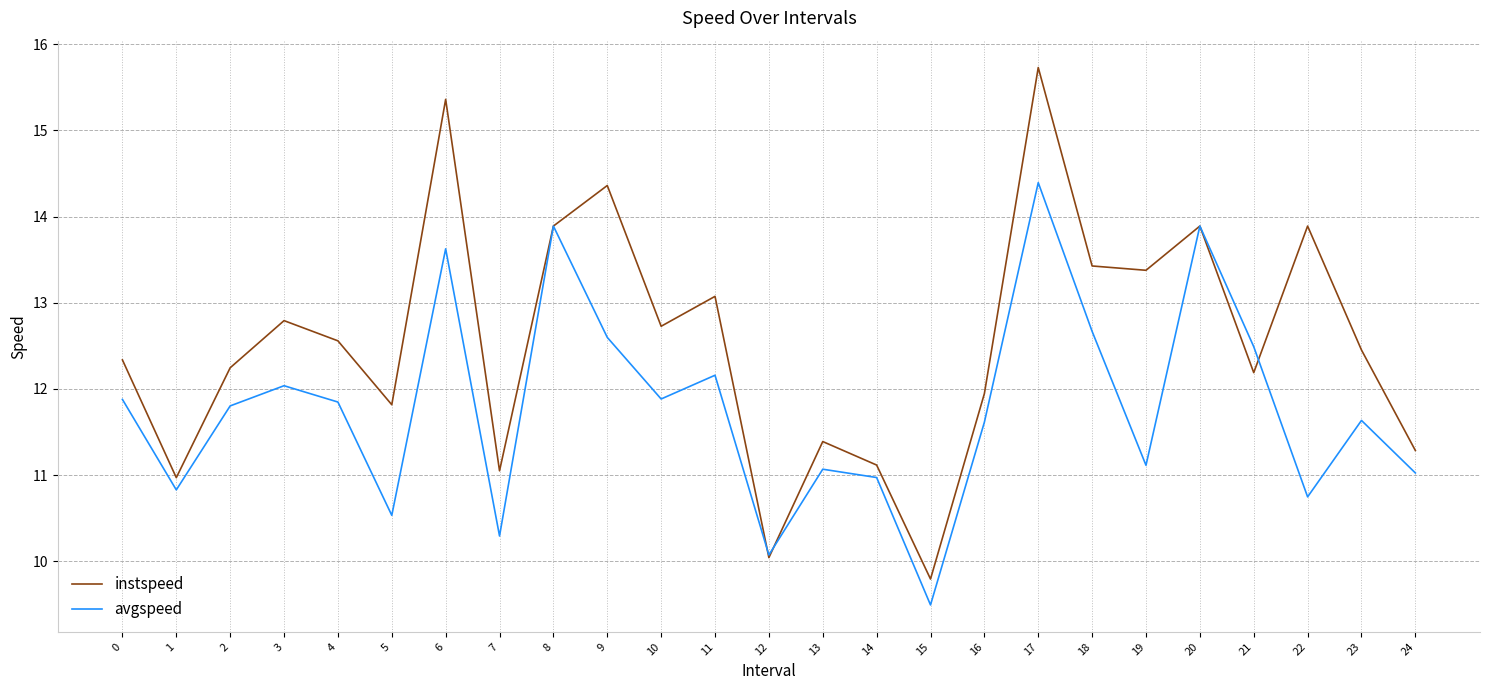

True or false: instspeed has a value of 16.7 at 14.

False